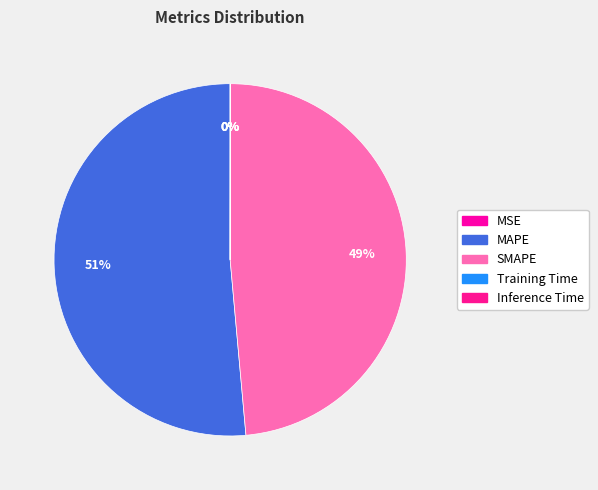

Does any single category account for the majority?

Yes